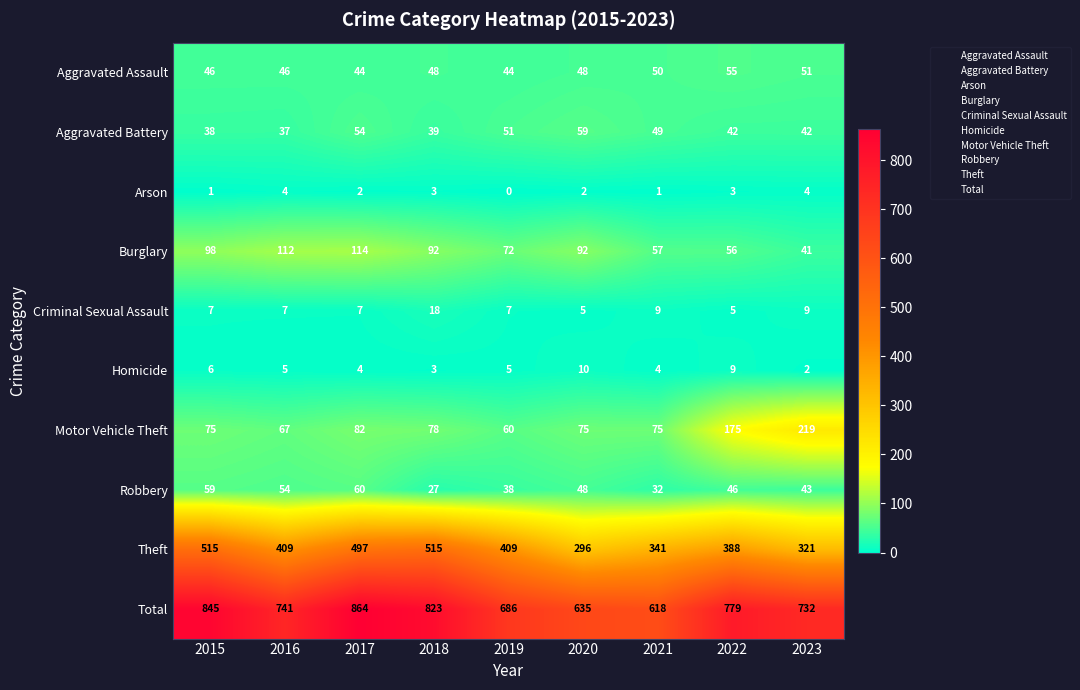

At 2016, list the series in order from largest to smallest.

Total, Theft, Burglary, Motor Vehicle Theft, Robbery, Aggravated Assault, Aggravated Battery, Criminal Sexual Assault, Homicide, Arson